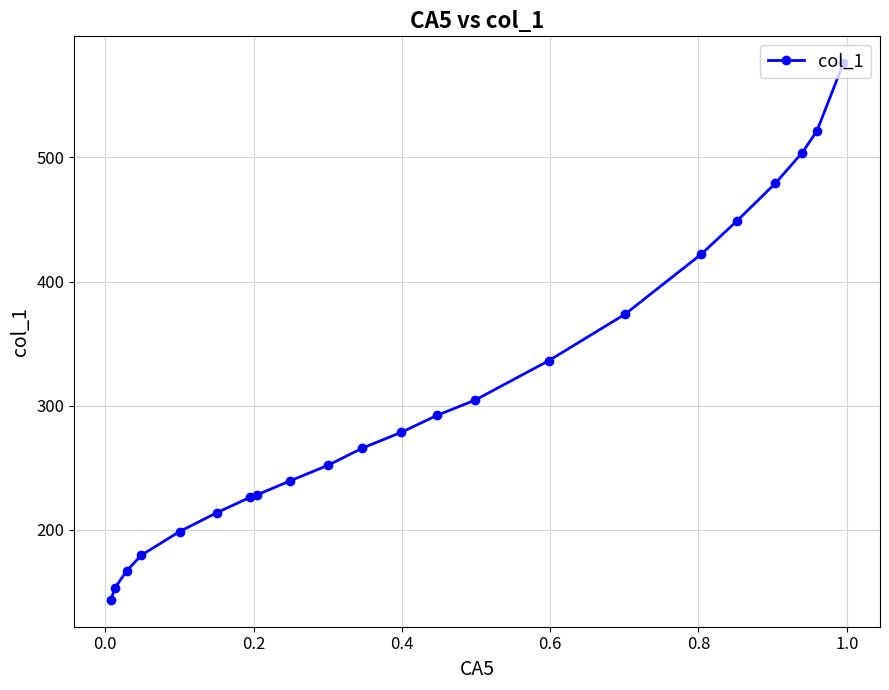

Reading right to left, list all the values displayed in this chart.

576.0	521.4	504.0	479.1	448.9	421.9	373.7	336.1	304.4	292.2	278.4	265.7	252.0	239.2	228.1	226.0	213.8	198.5	179.4	166.7	152.9	143.4